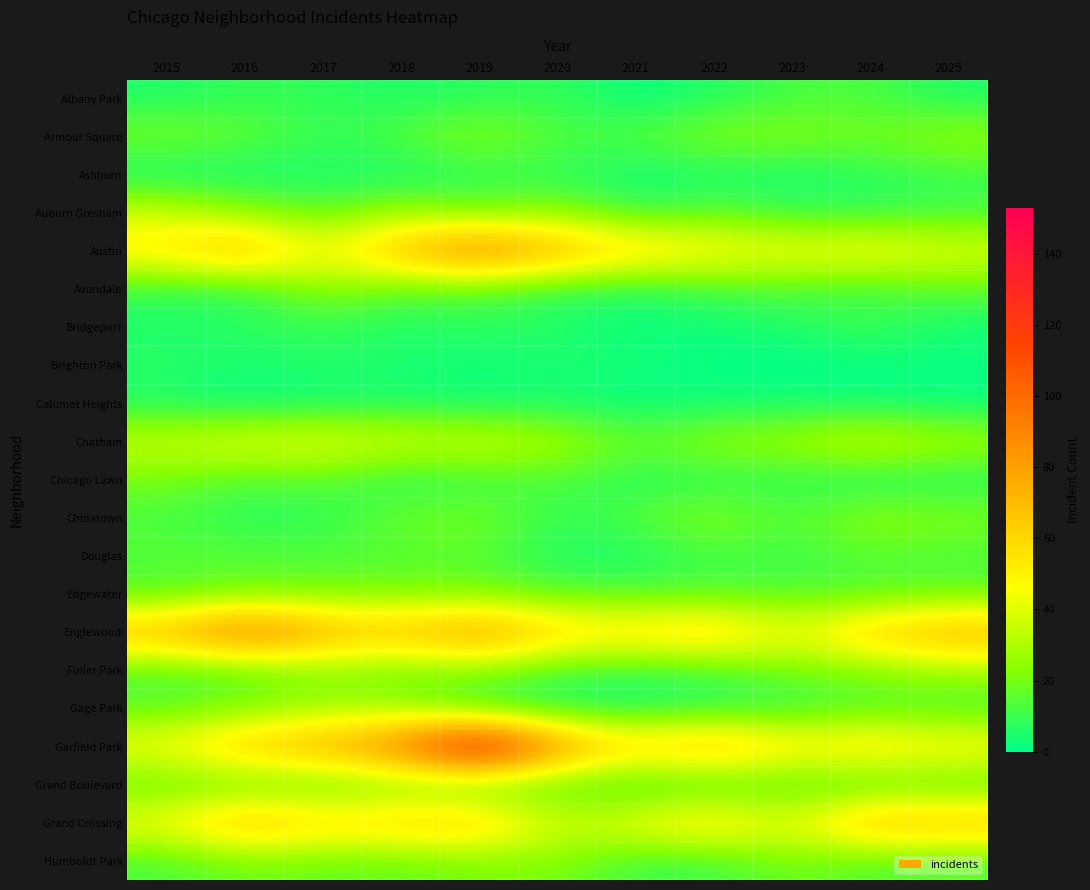

List the series in order of their peak value, lowest first.

Calumet Heights, Brighton Park, Ashburn, Bridgeport, Albany Park, Douglas, Grand Boulevard, Chicago Lawn, Edgewater, Humboldt Park, Avondale, Armour Square, Chinatown, Gage Park, Fuller Park, Auburn Gresham, Chatham, Grand Crossing, Austin, Englewood, Garfield Park